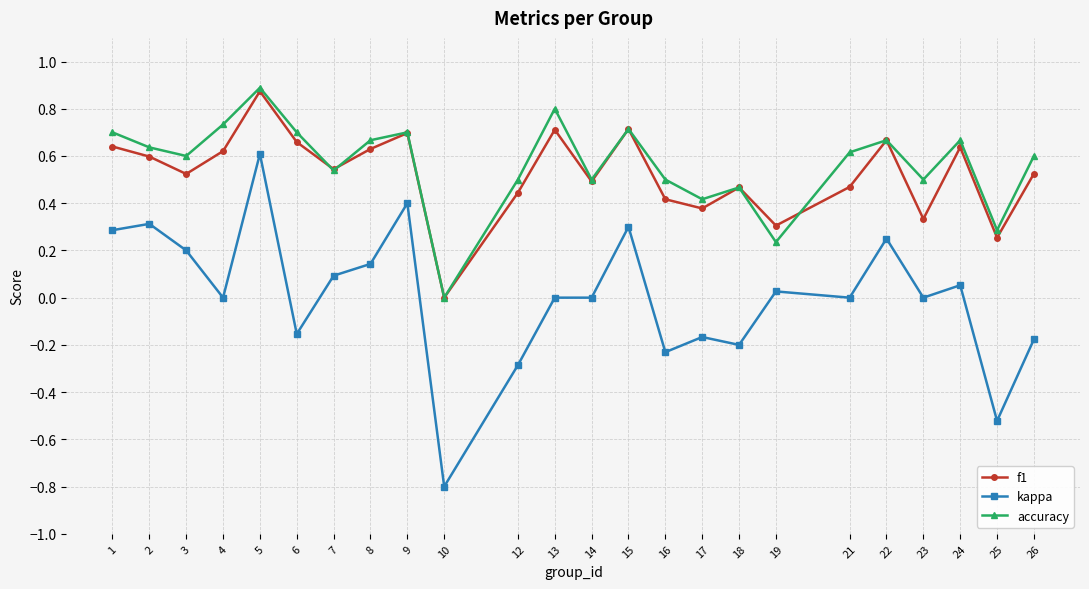

The value of f1 at 8 is 0.1. True or false?

False